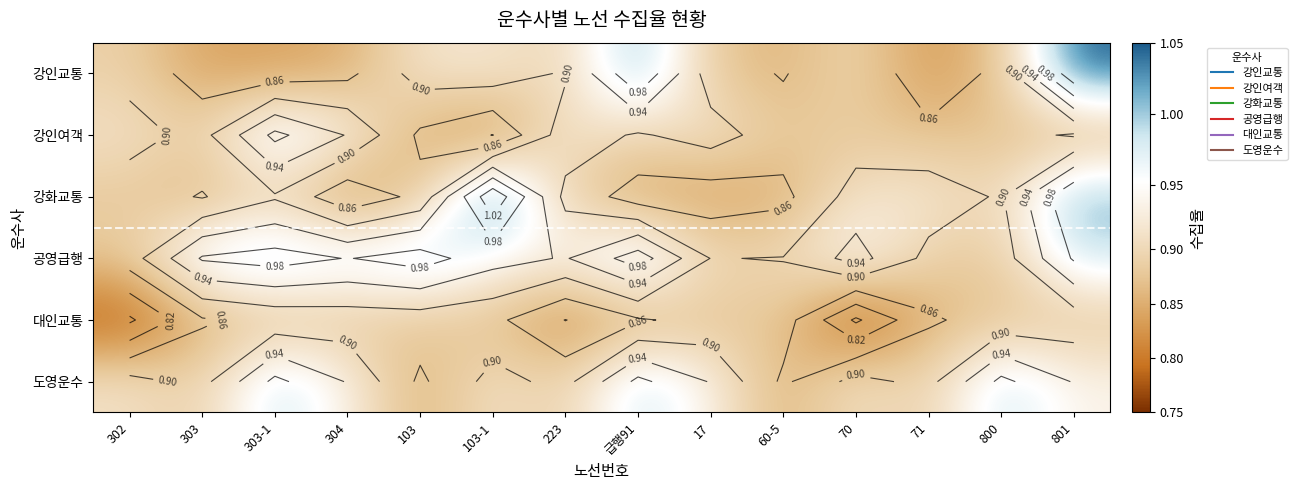

Between 급행91 and 71, which is larger?

급행91